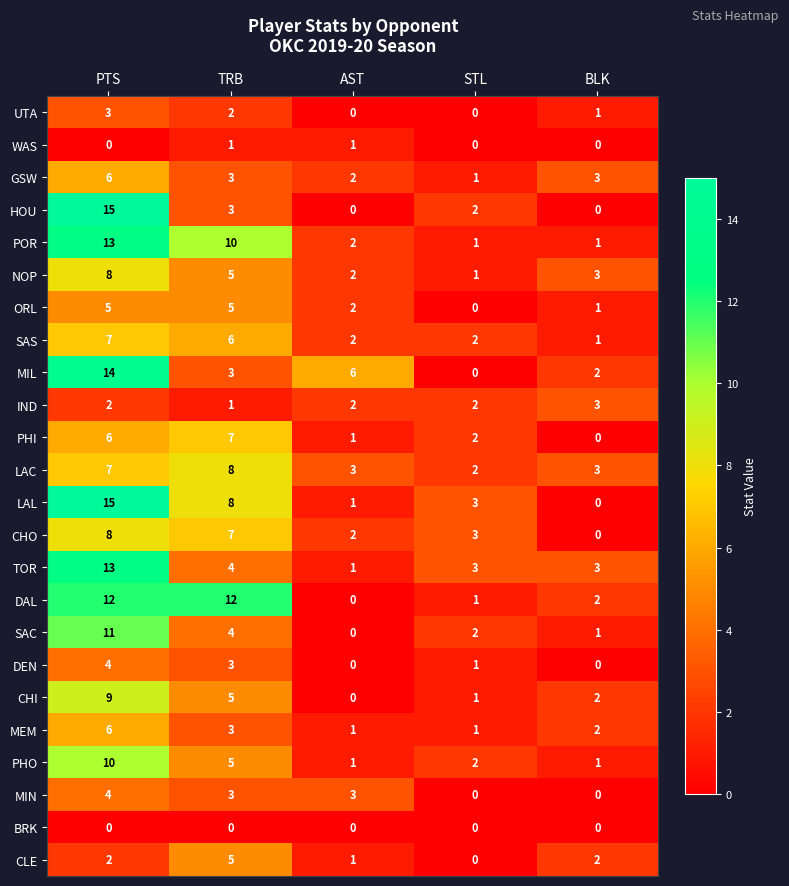

The IND series shows 0 at TRB. True or false?

False